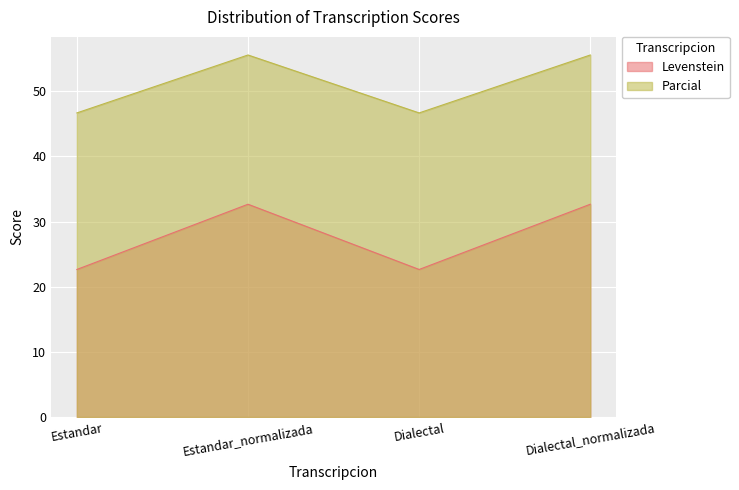

What is the label of the 1st point from the left?

Estandar